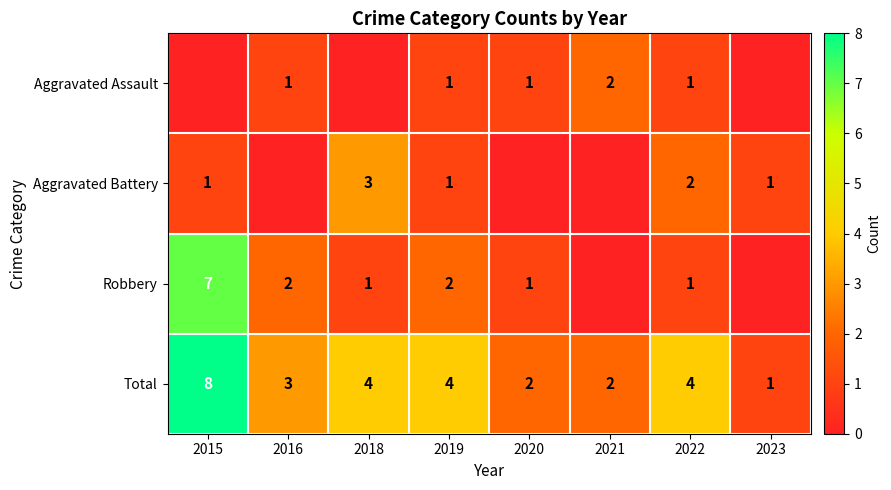

At which label does Total first exceed 4?

2015